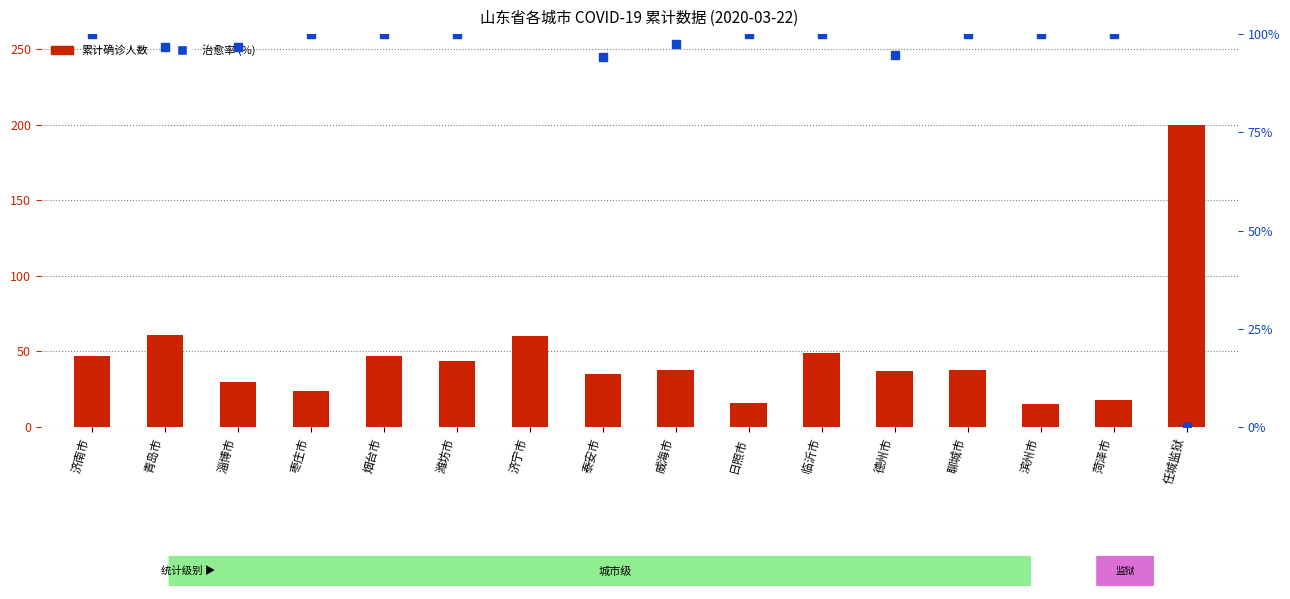

At which category is the sum across all series the highest?

济宁市